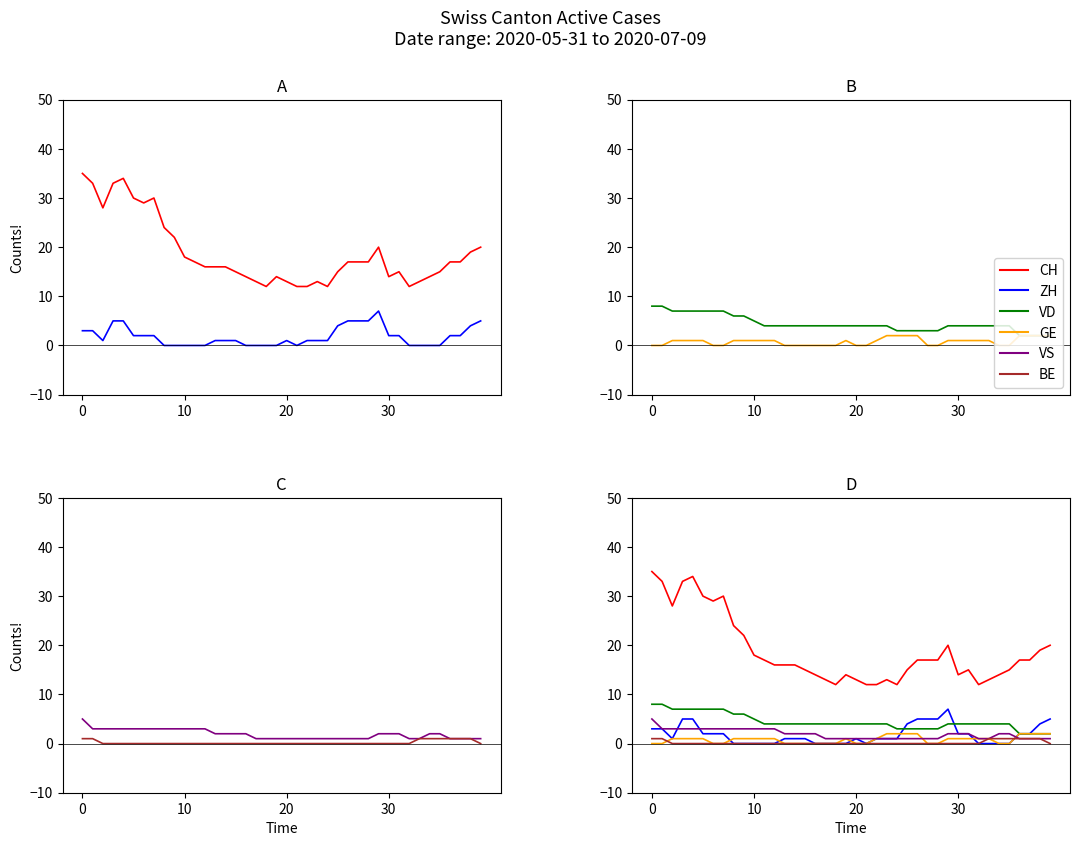

At which label is BE closest to 0?

20